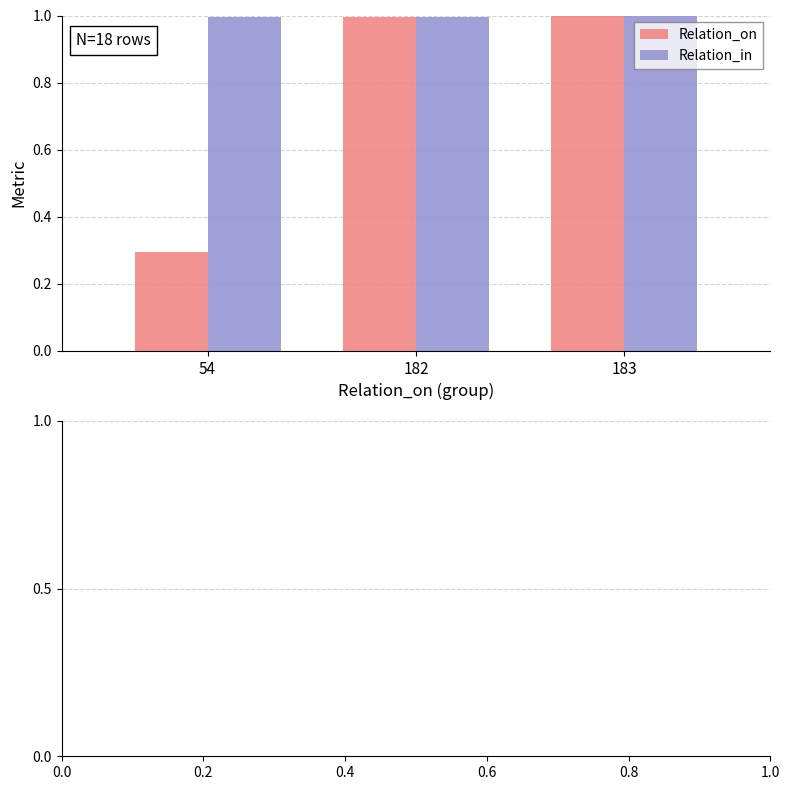

Where is Relation_on nearest to the value 0?

54